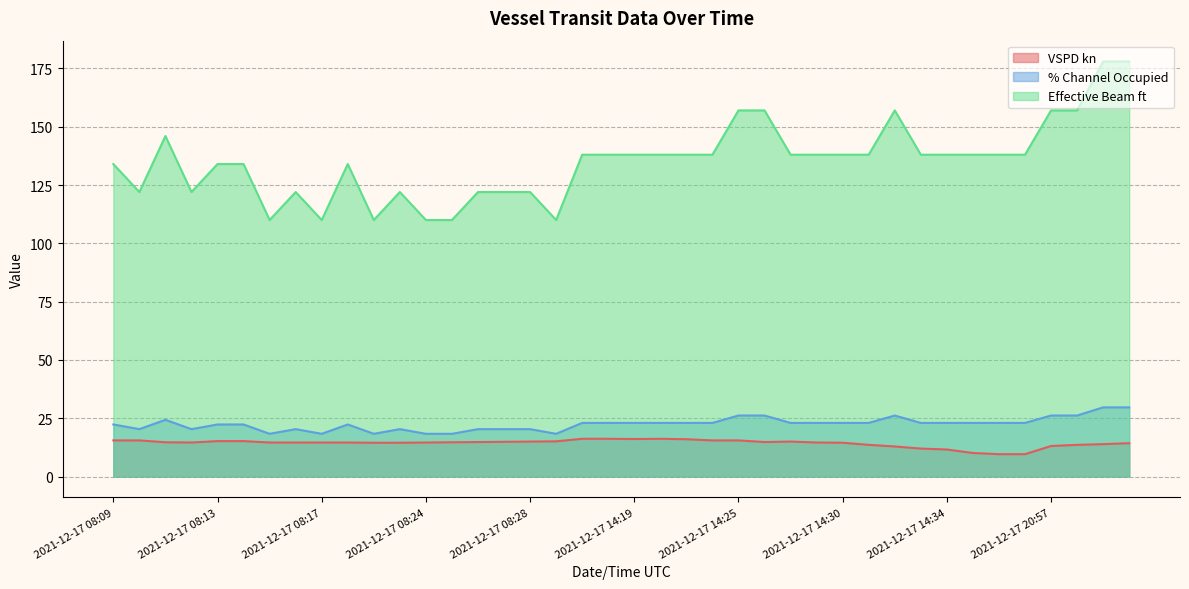

What is the difference between the highest and lowest values at 2021-12-17 14:25?

141.5